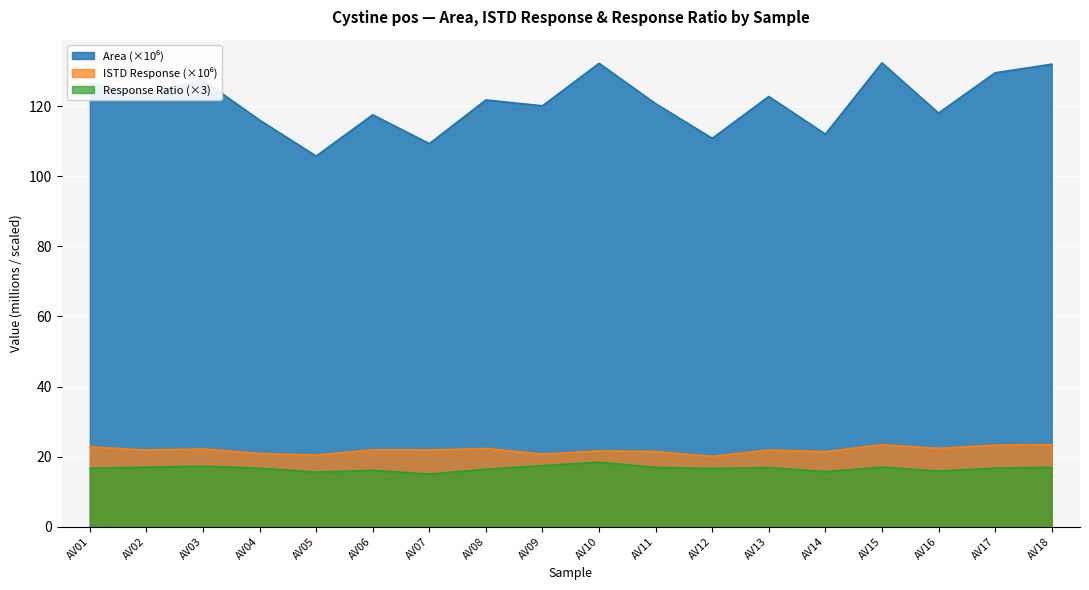

What is the difference between the highest and lowest values at AV18?

115.1